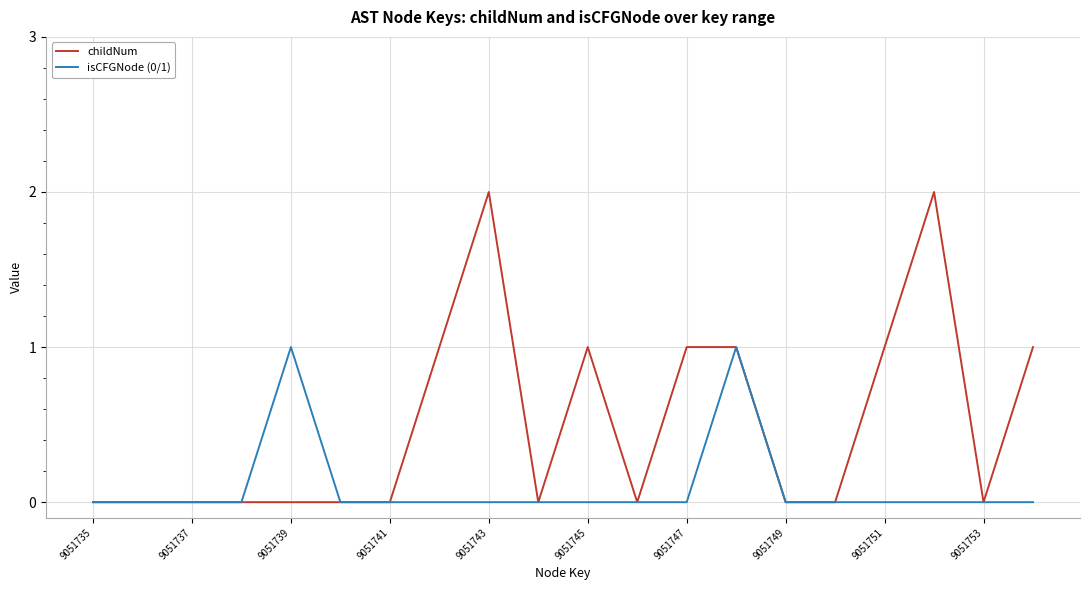

What is the difference between the maximum and second lowest values in the childNum series?

2